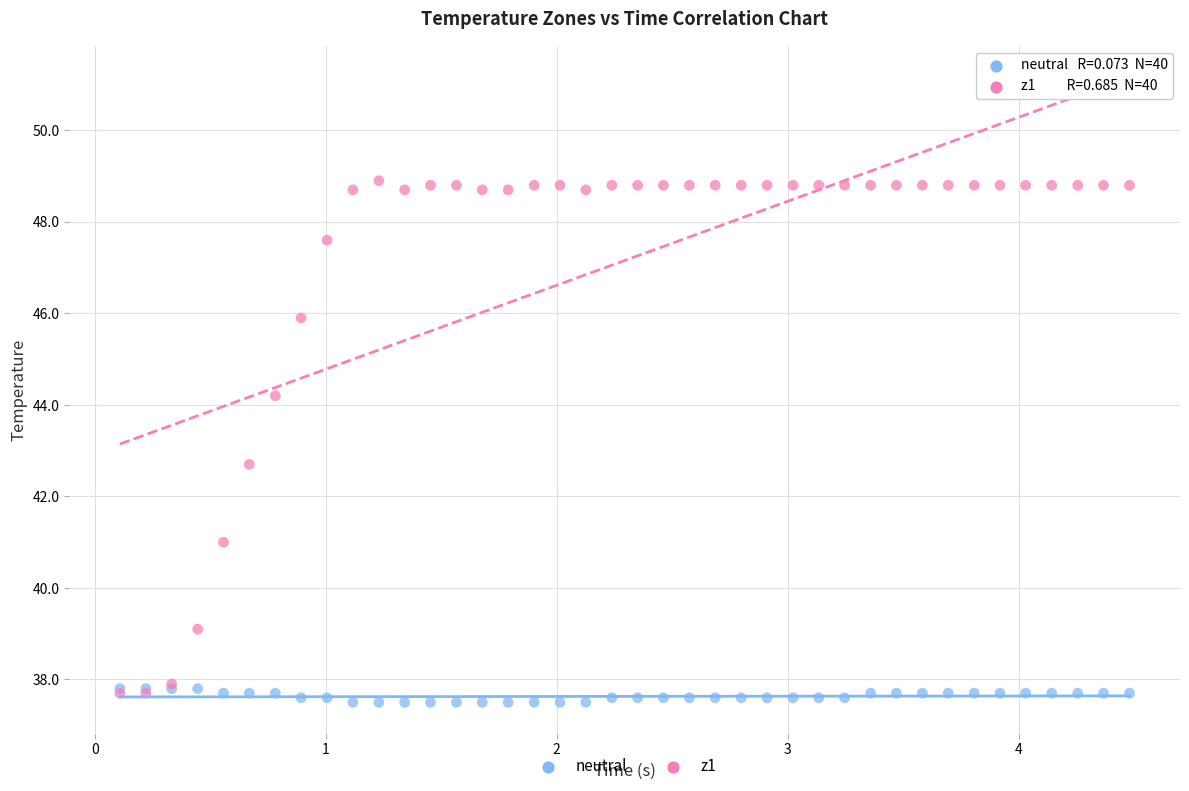

Across all series, what Y value is closest to 43?

42.7